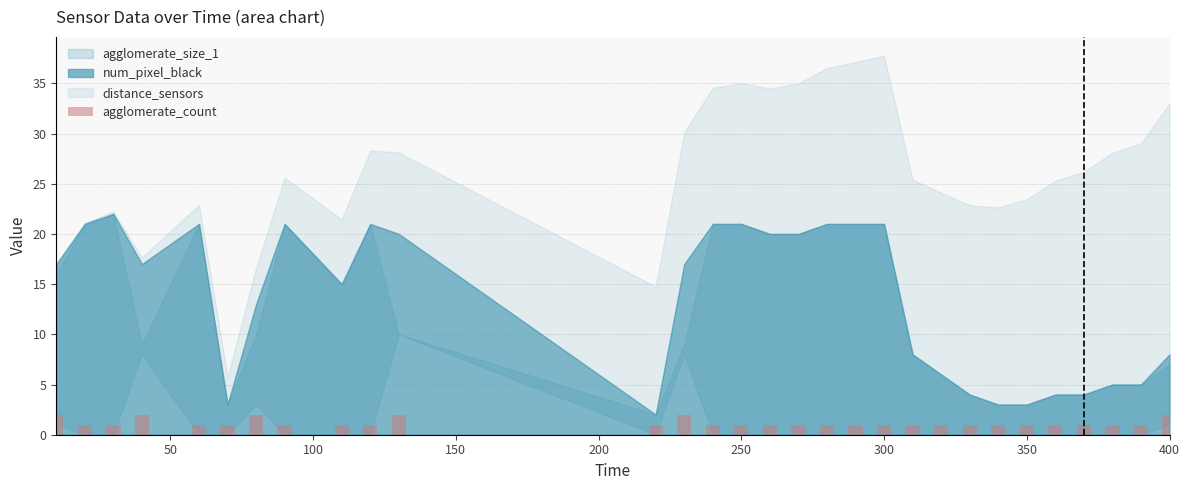

What is the value of the 7th bar from the left?

2